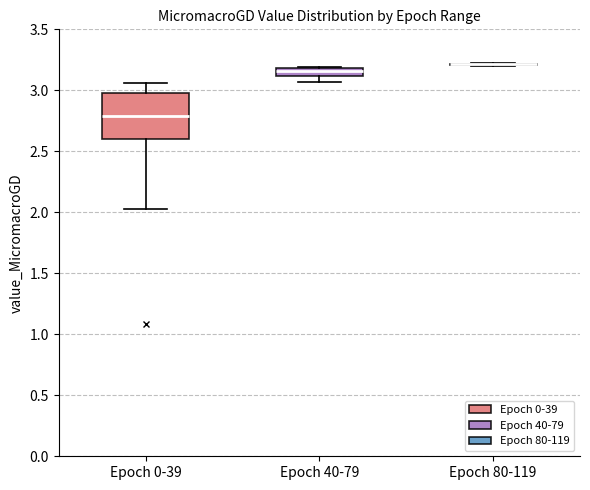

Comparing the boxes themselves (not the whiskers), which one is the tallest?

Epoch 0-39